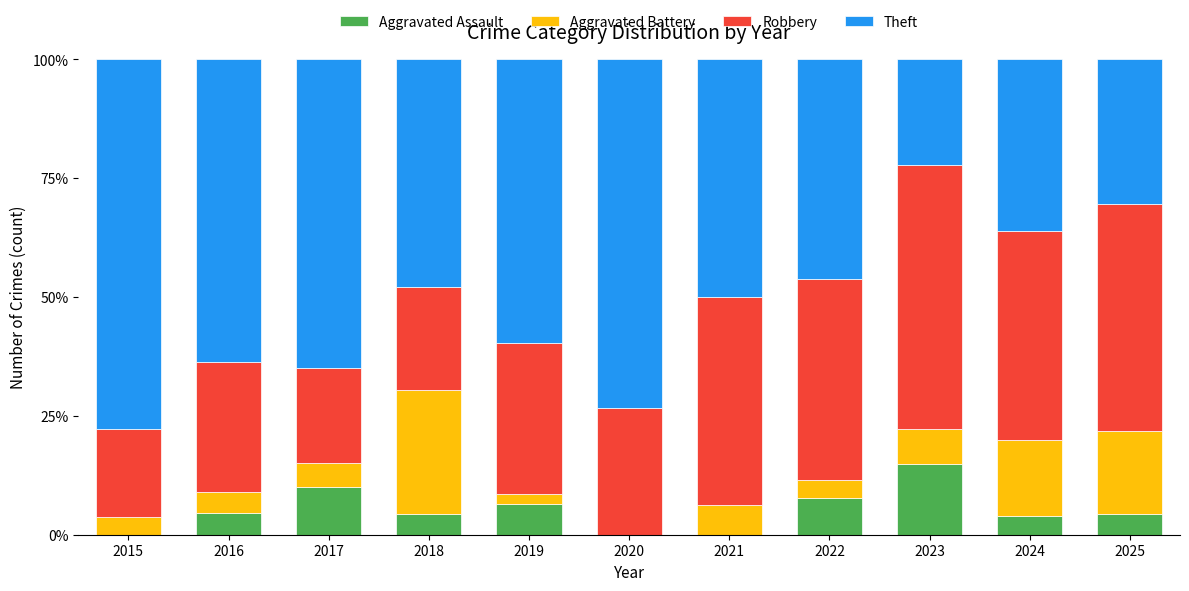

Where does the Aggravated Assault series first go above 4?

2016